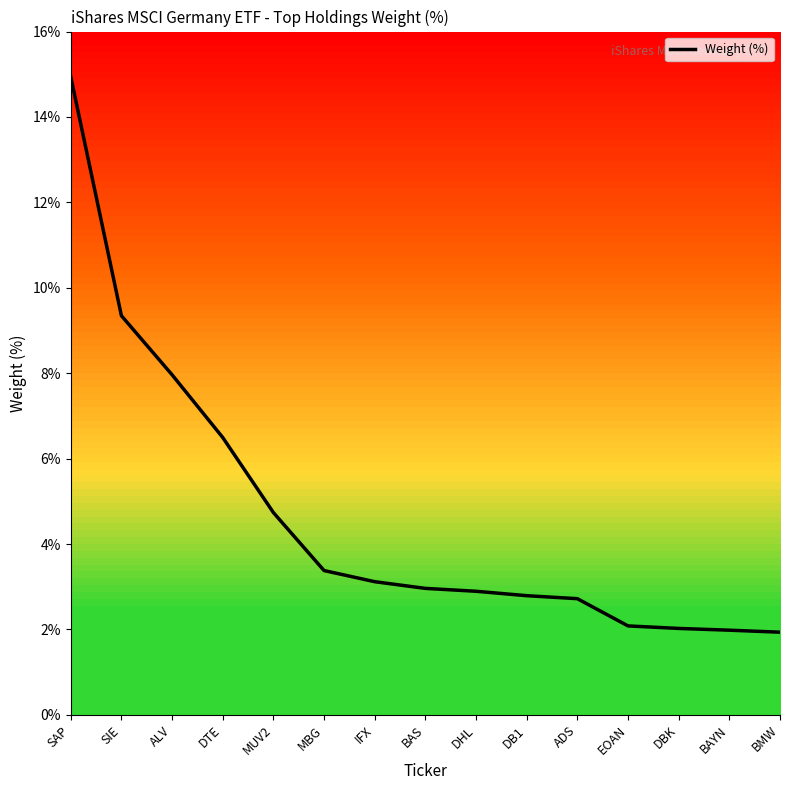

Approximately how many times larger is the value at ADS compared to MUV2?

0.6